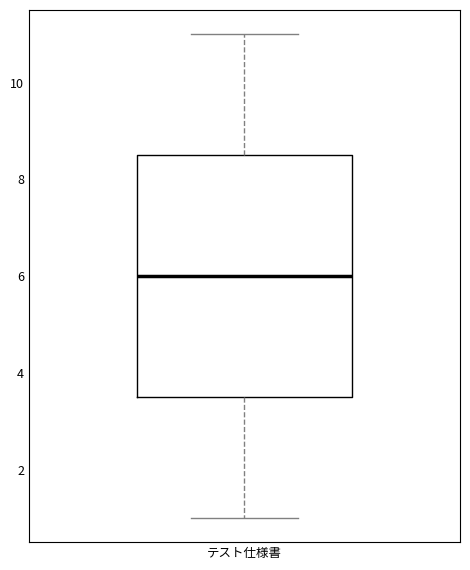

Read this box plot against the y-axis: the position of the median line, the range covered by the box, and the ends of both whiskers. The values are not printed on the chart, so give them approximately, as read against the axis.

median 6.0, box 3.6 to 8.6, whiskers 1.0 to 11.0